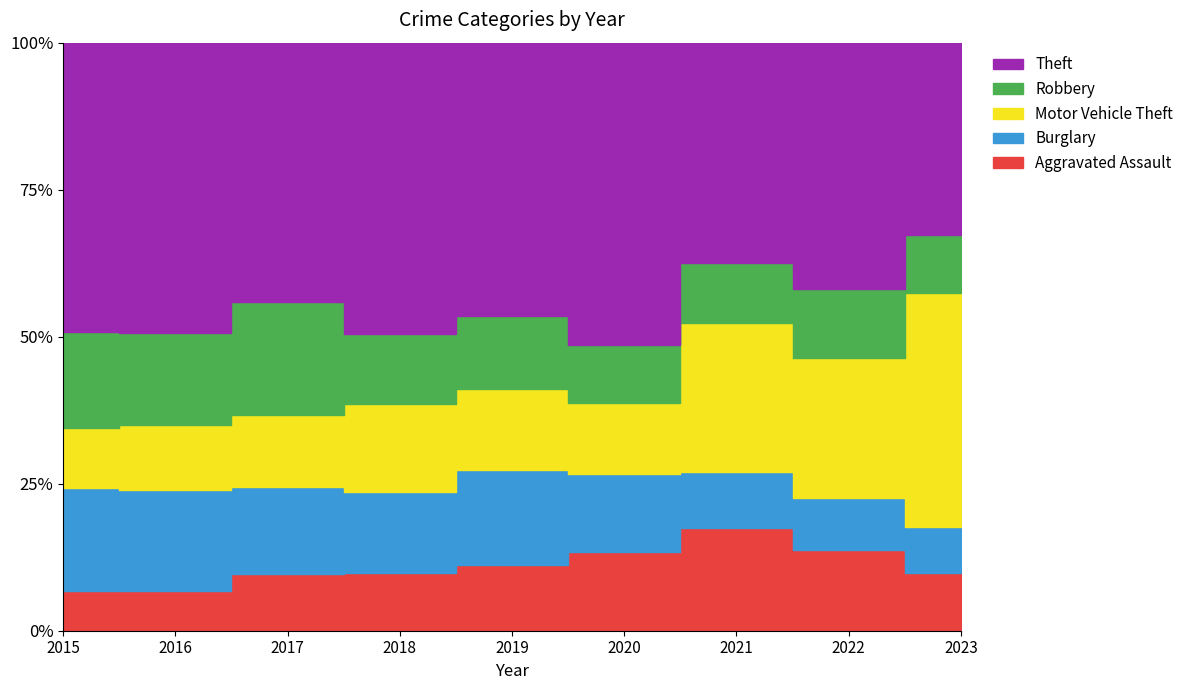

How many data points in Motor Vehicle Theft are above 73?

4